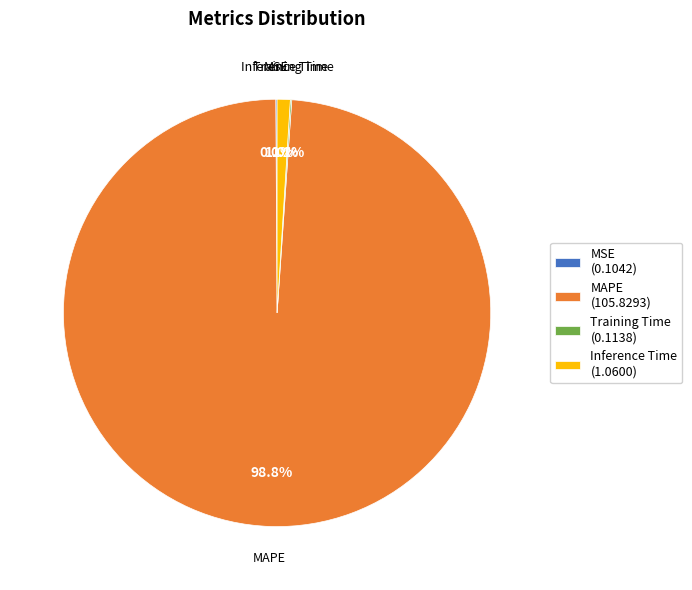

Which slice is the largest?

MAPE